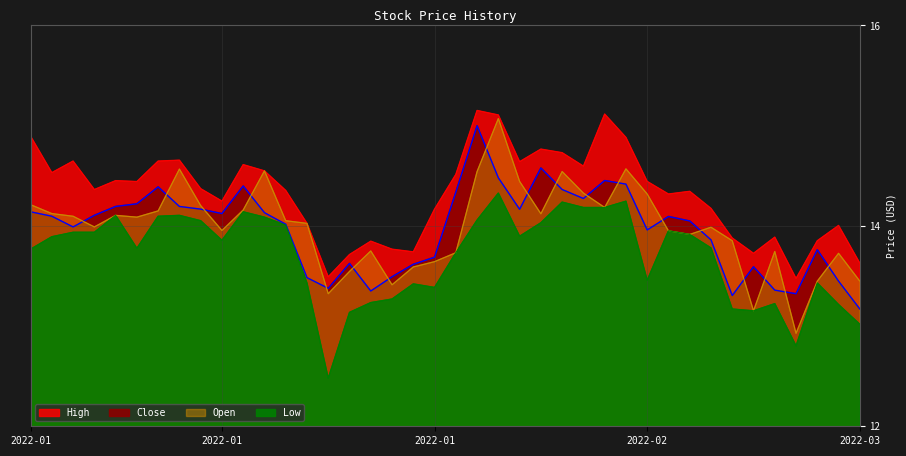

Which series has the widest spread of values?

Open